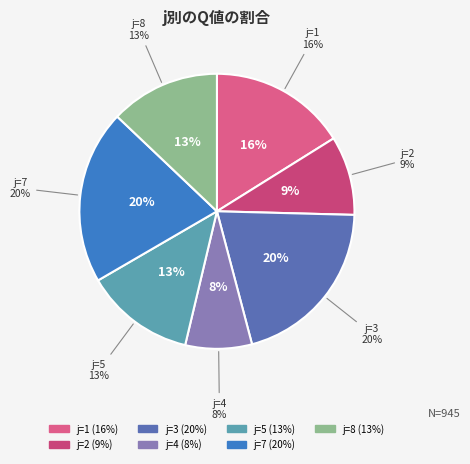

What is the change in value from 4 to 8?

+48.1